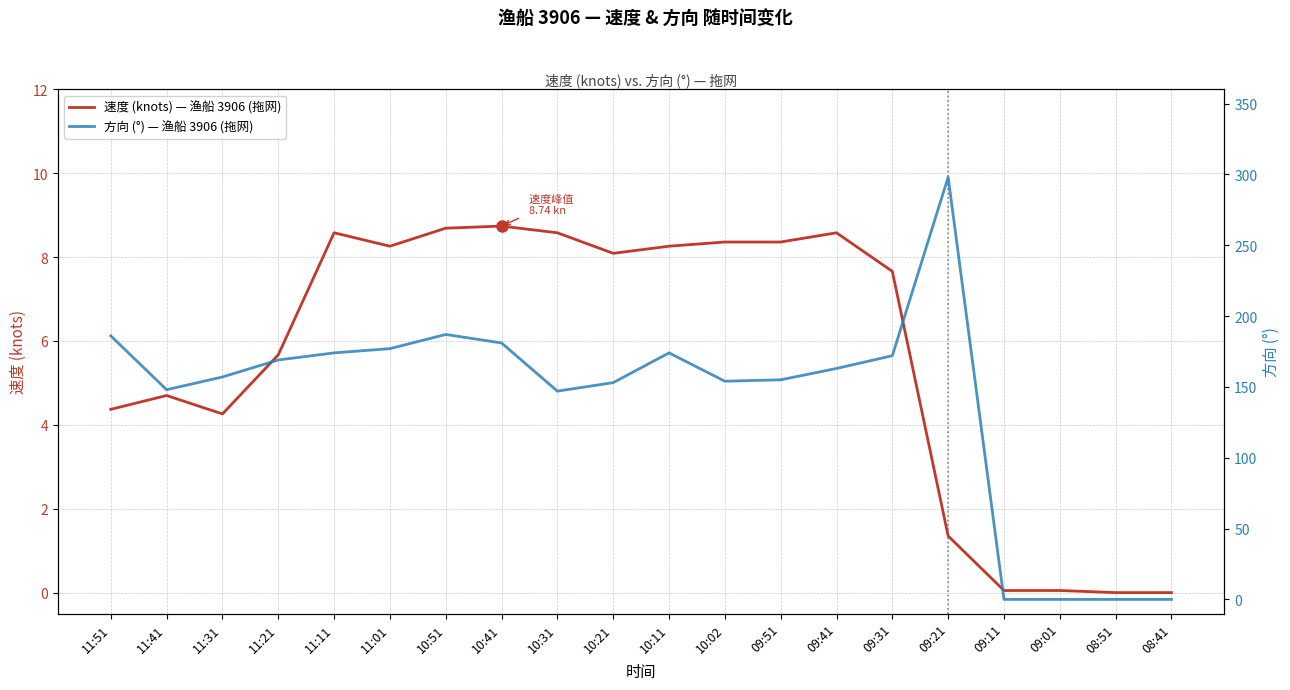

The value of 方向 (°) — 渔船 3906 (拖网) at 11:11 is 269.2. True or false?

False